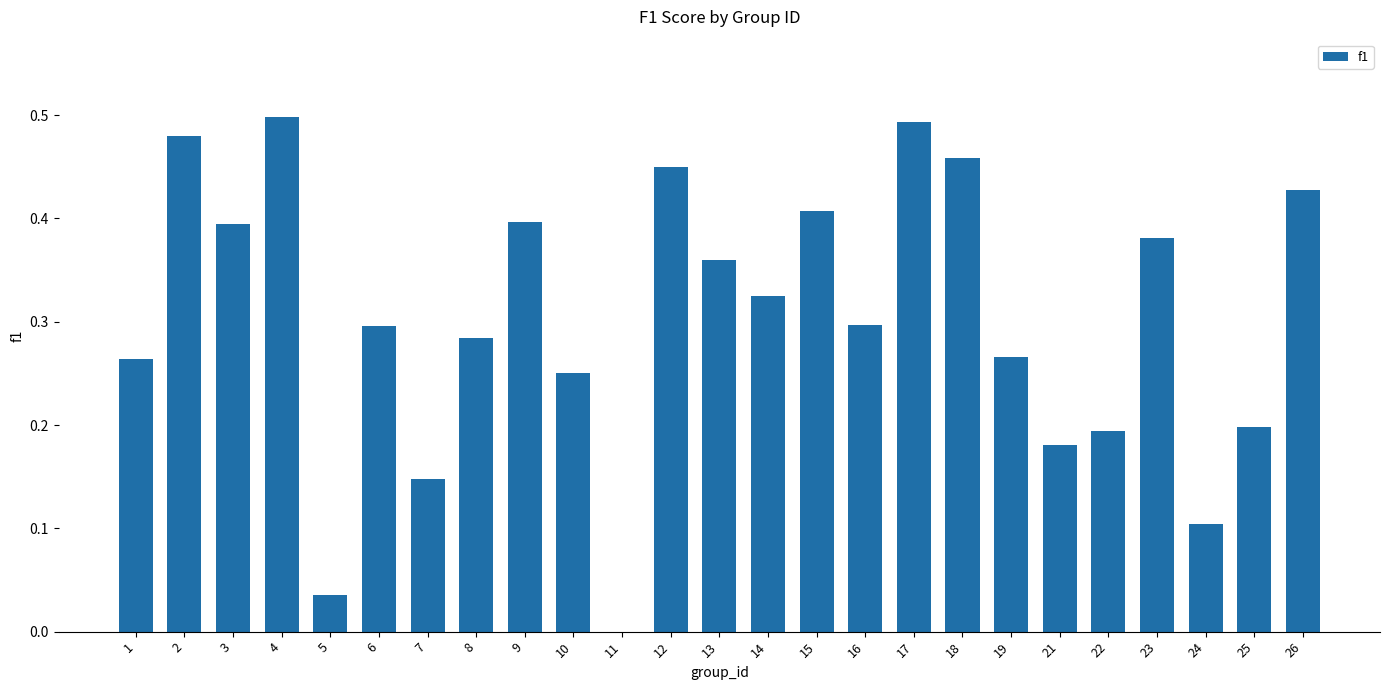

Is it true that the value at 14 is 0.3?

True